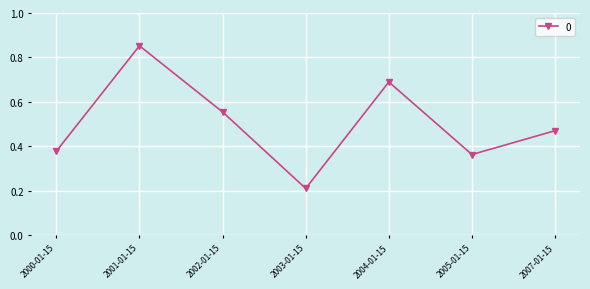

What is the sum of all values?

3.5